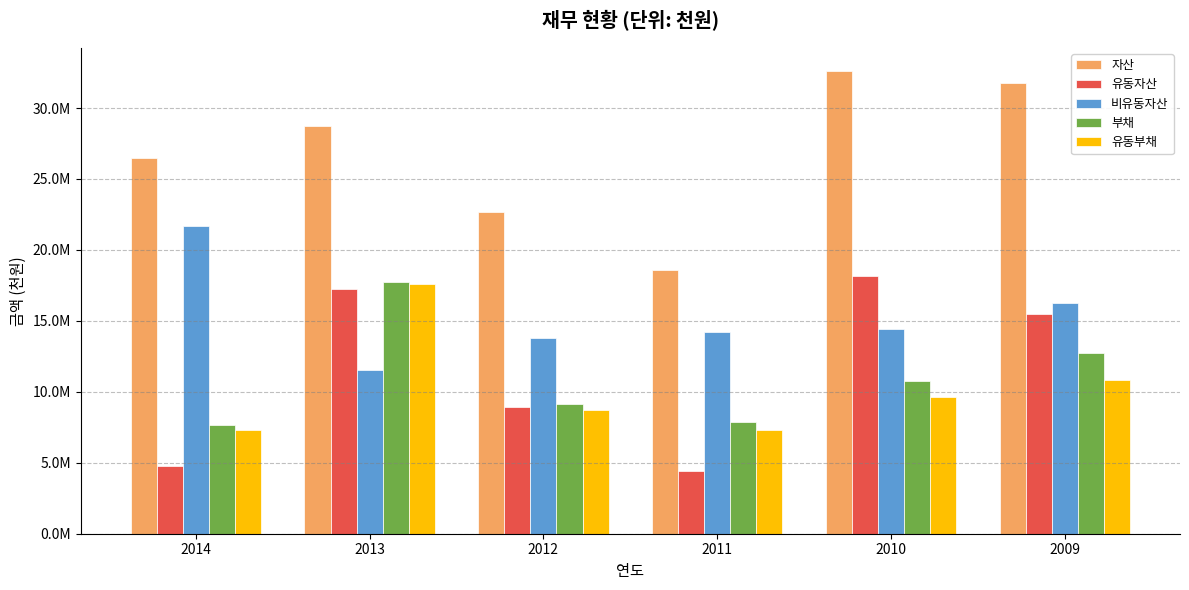

Are the bars grouped side by side (vs. stacked)?

Yes